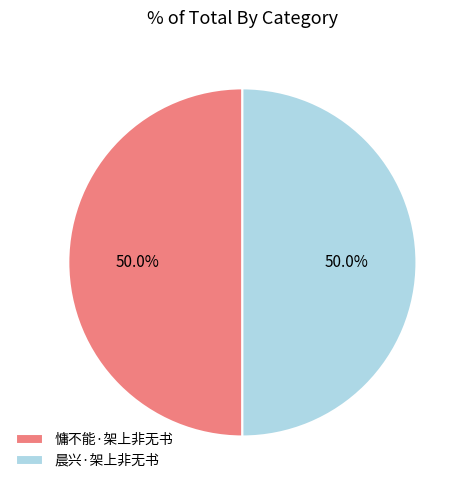

To the nearest percent, what is the average slice percentage?

50%